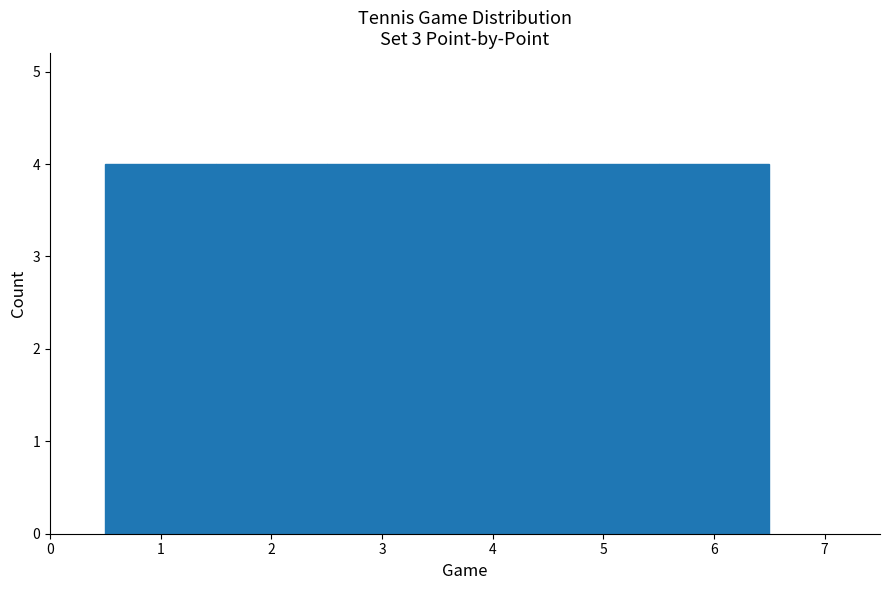

Reading left to right, list every bar in this chart as the range it spans on the x-axis followed by its height. The values are not printed on the chart, so give them approximately, as read against the axis.

0.5 to 1.5: 4
1.5 to 2.5: 4
2.5 to 3.5: 4
3.5 to 4.5: 4
4.5 to 5.5: 4
5.5 to 6.5: 4